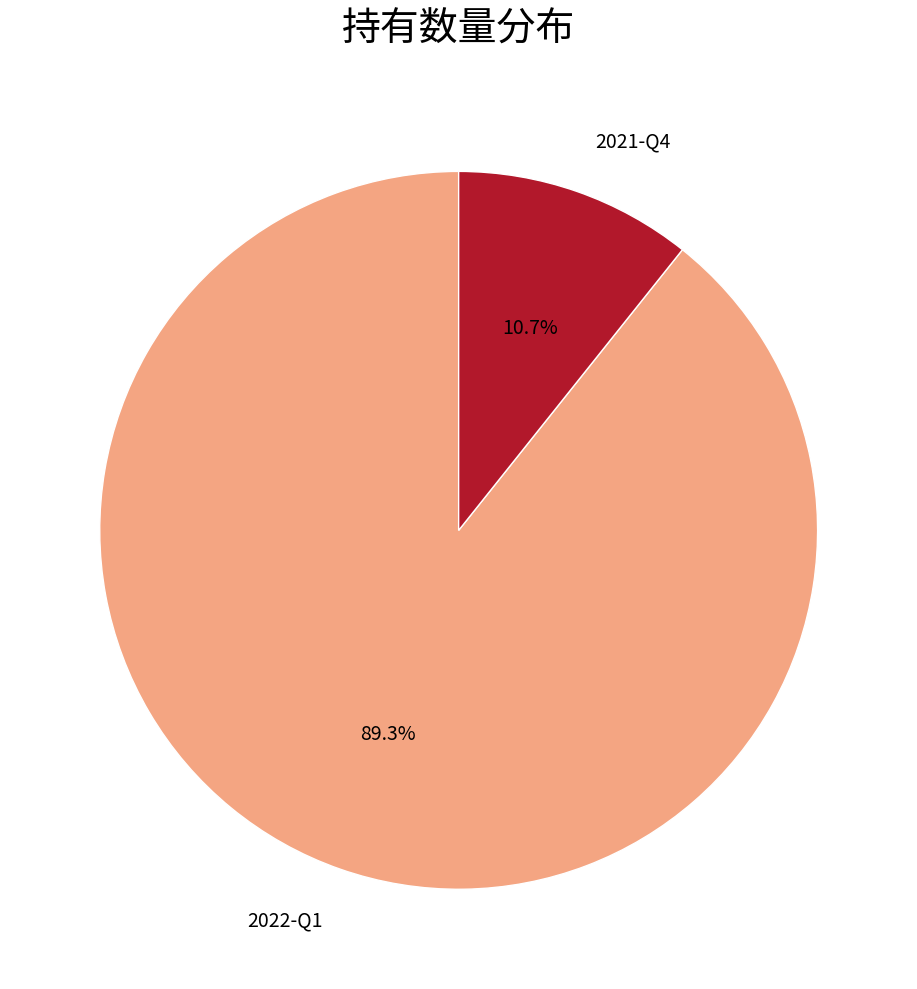

Does 2022-Q1 account for over 50% of the chart?

Yes